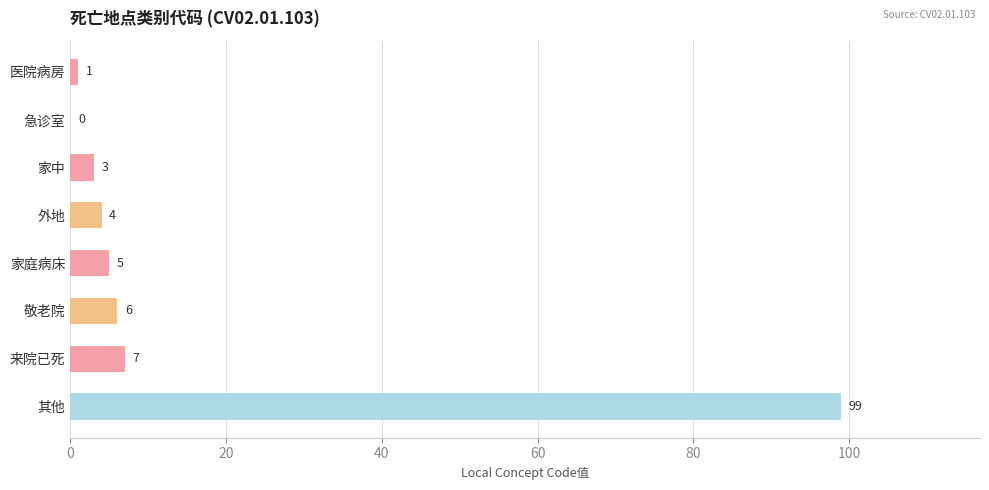

What is the sum of all values?

125